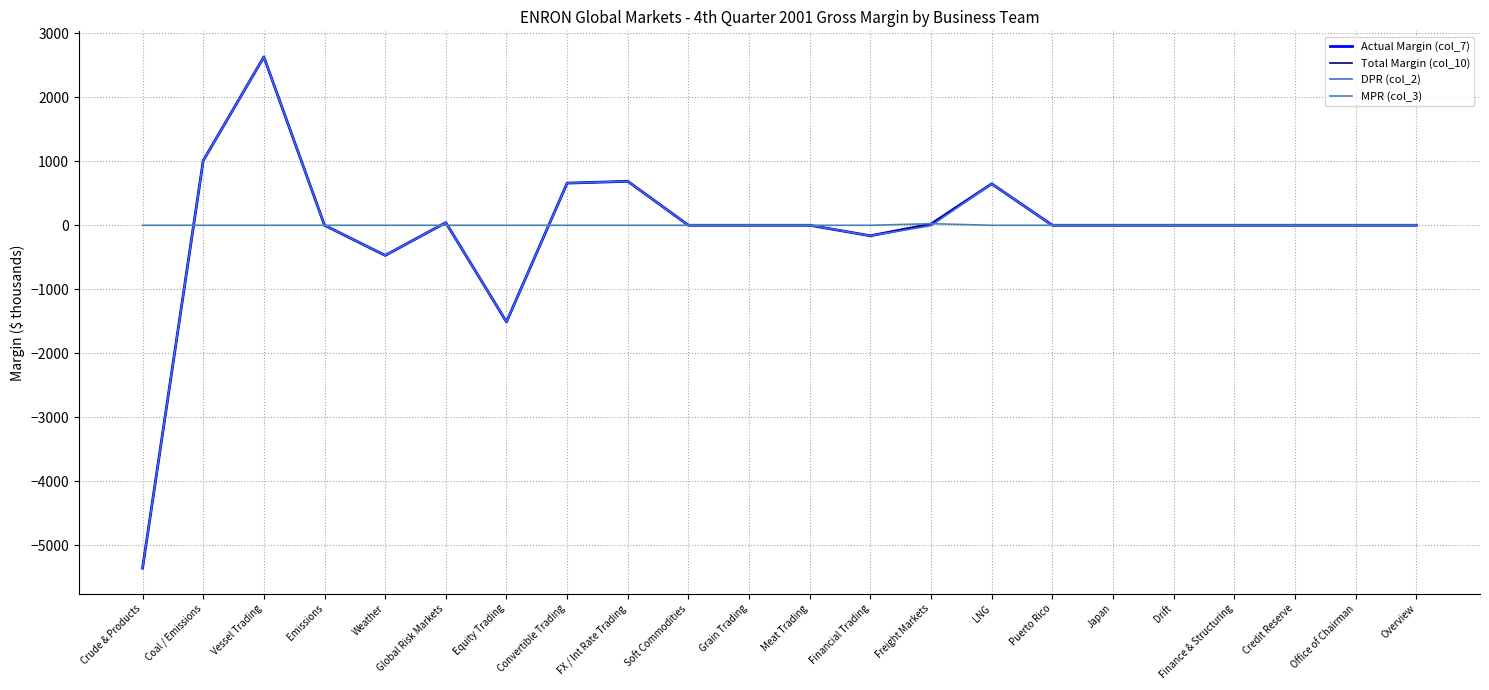

After their last crossing, which series has the higher values: MPR (col_3) or DPR (col_2)?

DPR (col_2)